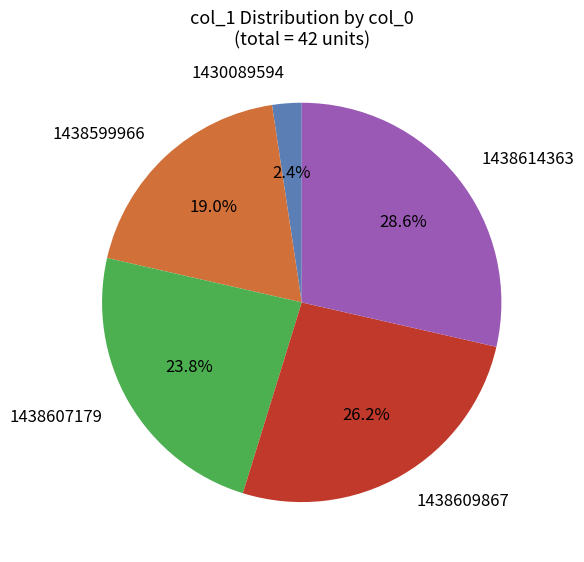

Does any single category account for the majority?

No